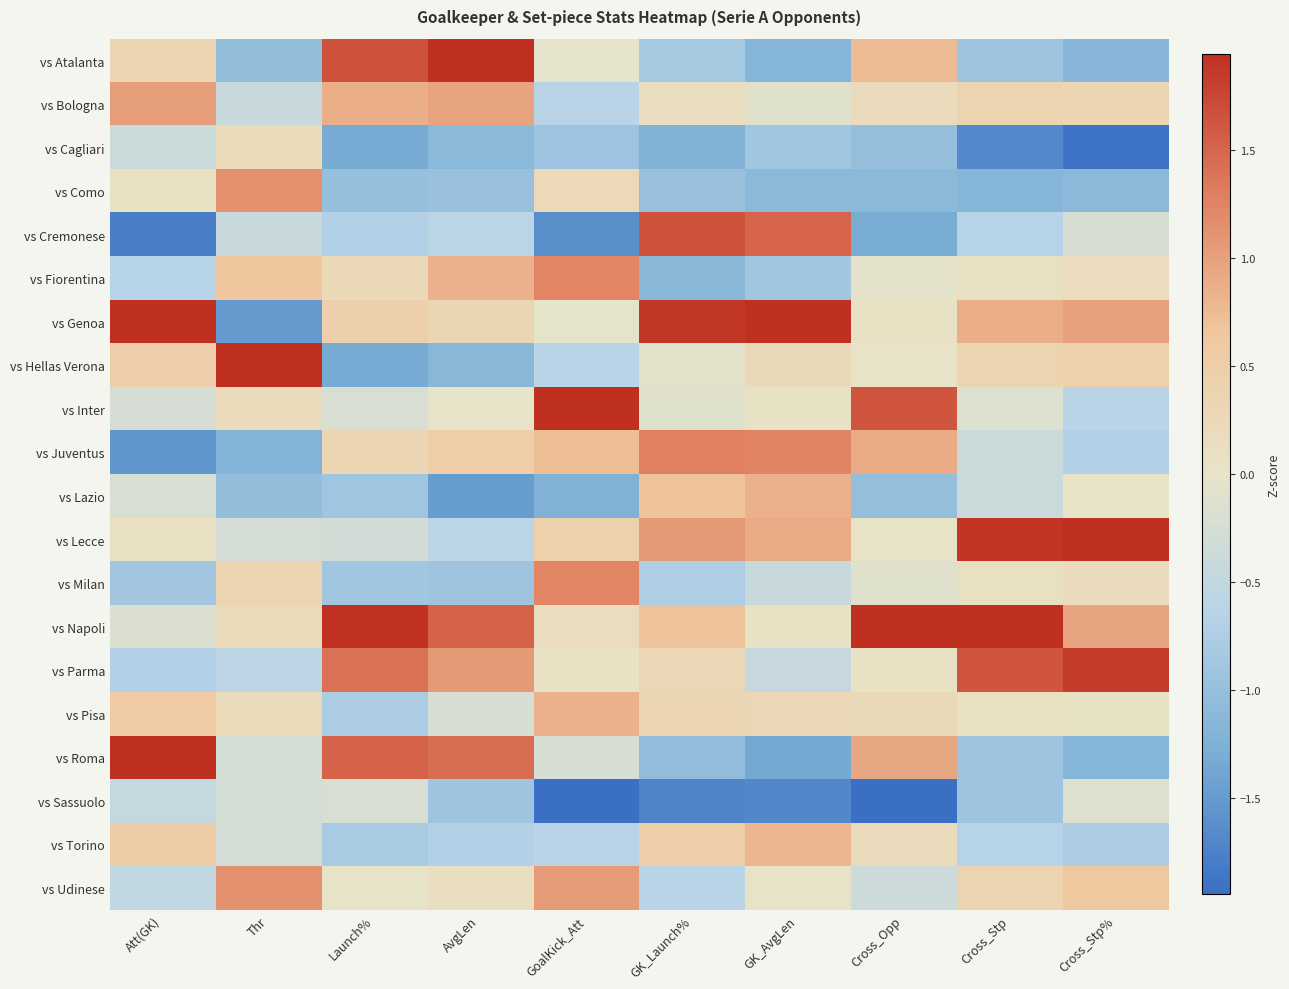

Count the number of data series in this chart.

20